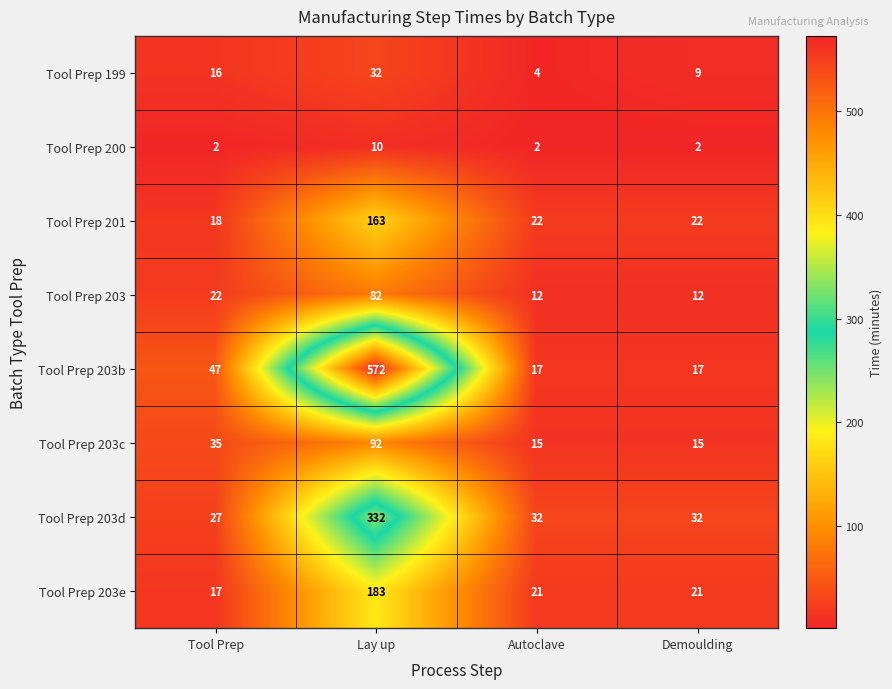

The value of Tool Prep 203e at Lay up is 183. True or false?

True